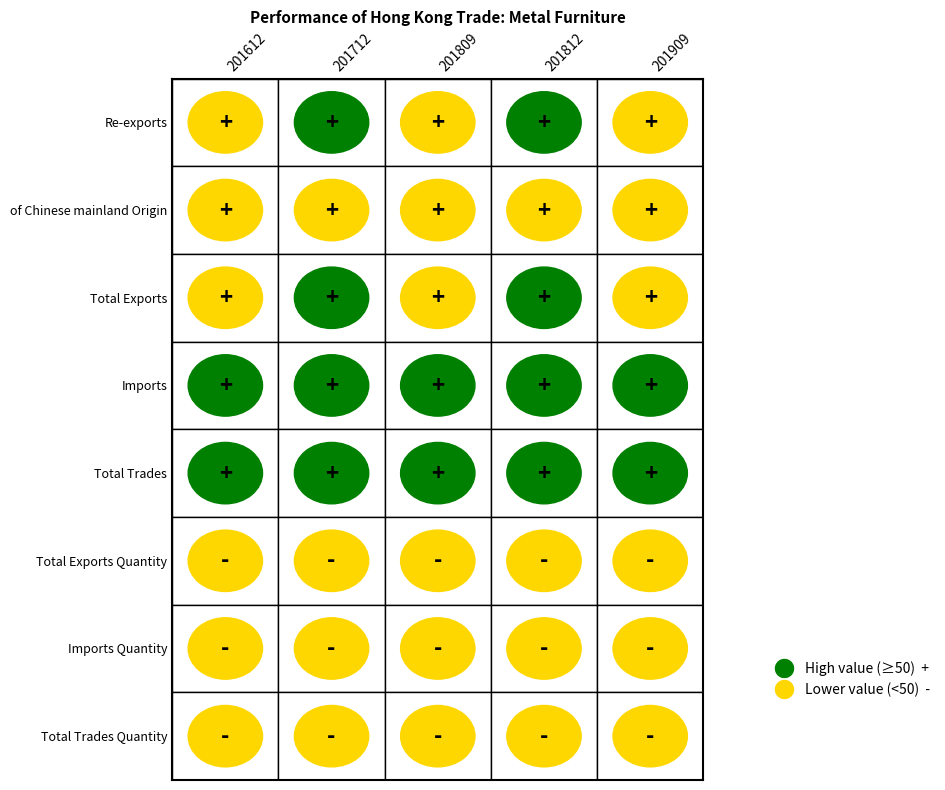

Reading left to right, transcribe all the data shown in this chart.

Re-exports: 201612=49.0	201712=54.5	201809=37.3	201812=50.1	201909=29.6
of Chinese mainland Origin: 201612=44.0	201712=46.5	201809=31.8	201812=42.4	201909=25.6
Total Exports: 201612=49.1	201712=54.6	201809=37.3	201812=50.1	201909=29.6
Imports: 201612=96.6	201712=104.7	201809=76.7	201812=104.8	201909=84.4
Total Trades: 201612=145.7	201712=159.3	201809=114.0	201812=154.9	201909=114.0
Total Exports Quantity: 201612=1.2	201712=1.2	201809=0.9	201812=1.1	201909=0.6
Imports Quantity: 201612=5.4	201712=5.3	201809=3.8	201812=5.2	201909=3.7
Total Trades Quantity: 201612=6.6	201712=6.5	201809=4.7	201812=6.3	201909=4.2